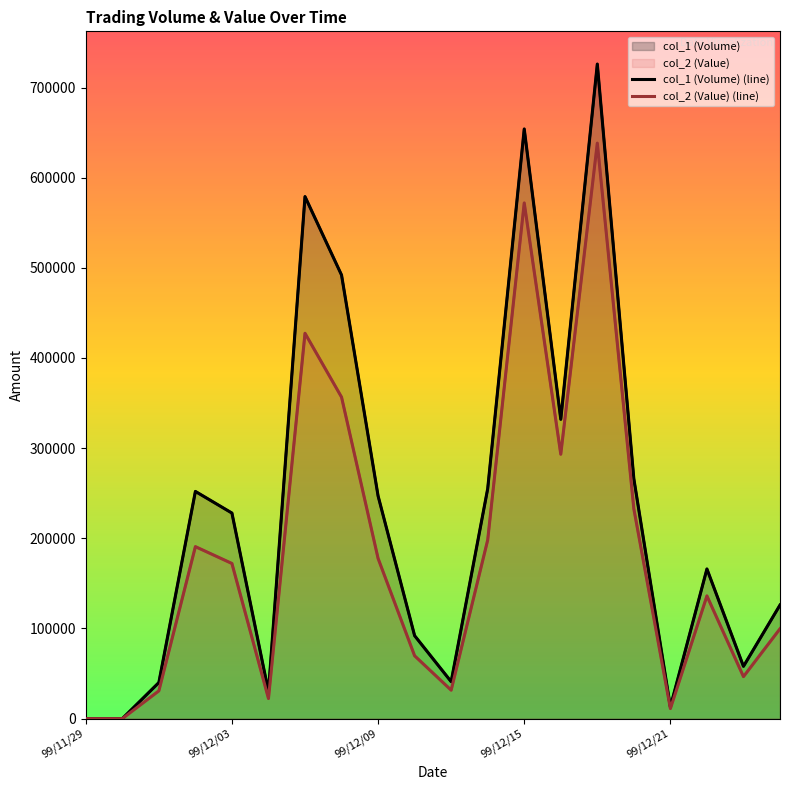

Between 13 and 19, which series saw the biggest shift?

col_1 (Volume) (line)